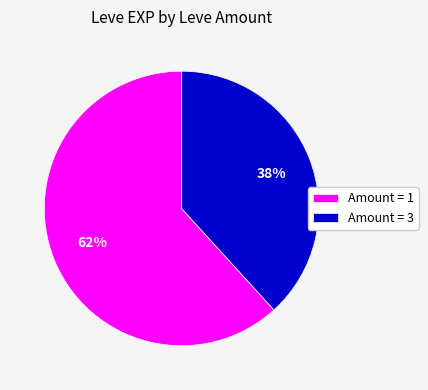

Is there any slice that represents more than half of the pie?

Yes